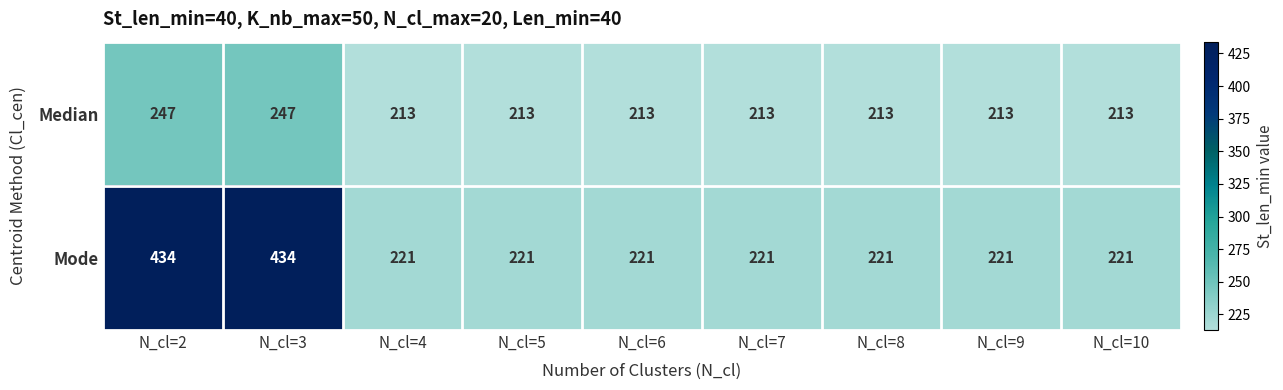

The Mode series shows 105 at N_cl=9. True or false?

False